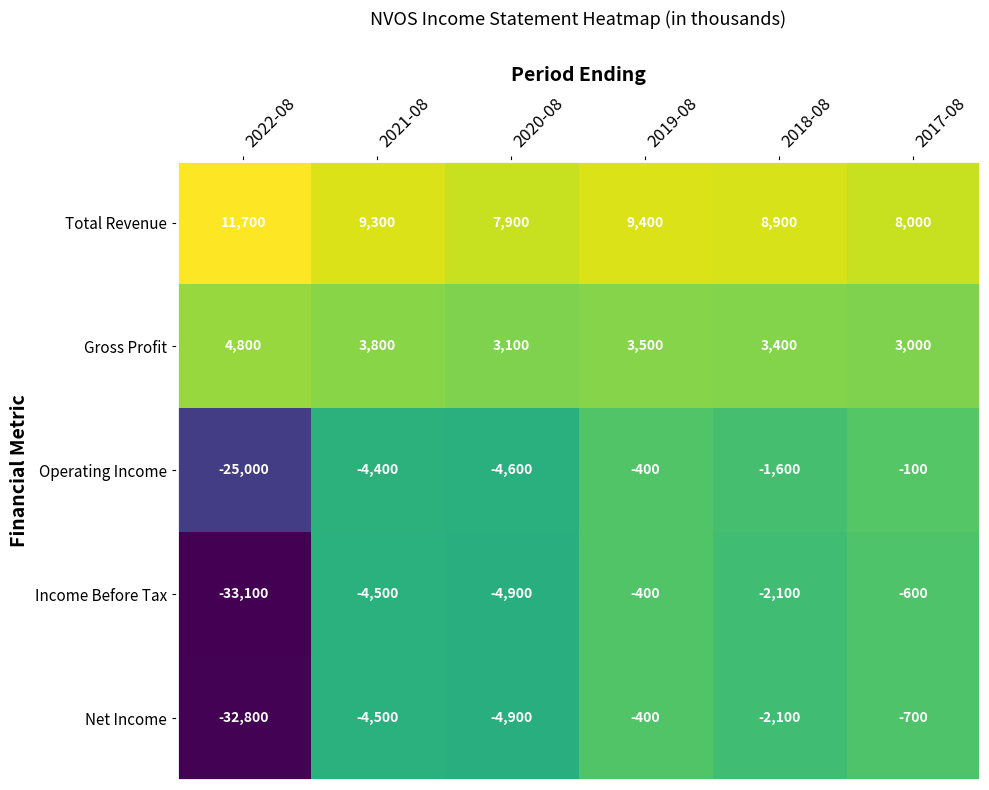

What is the total value across all series at 2020-08?

-3400